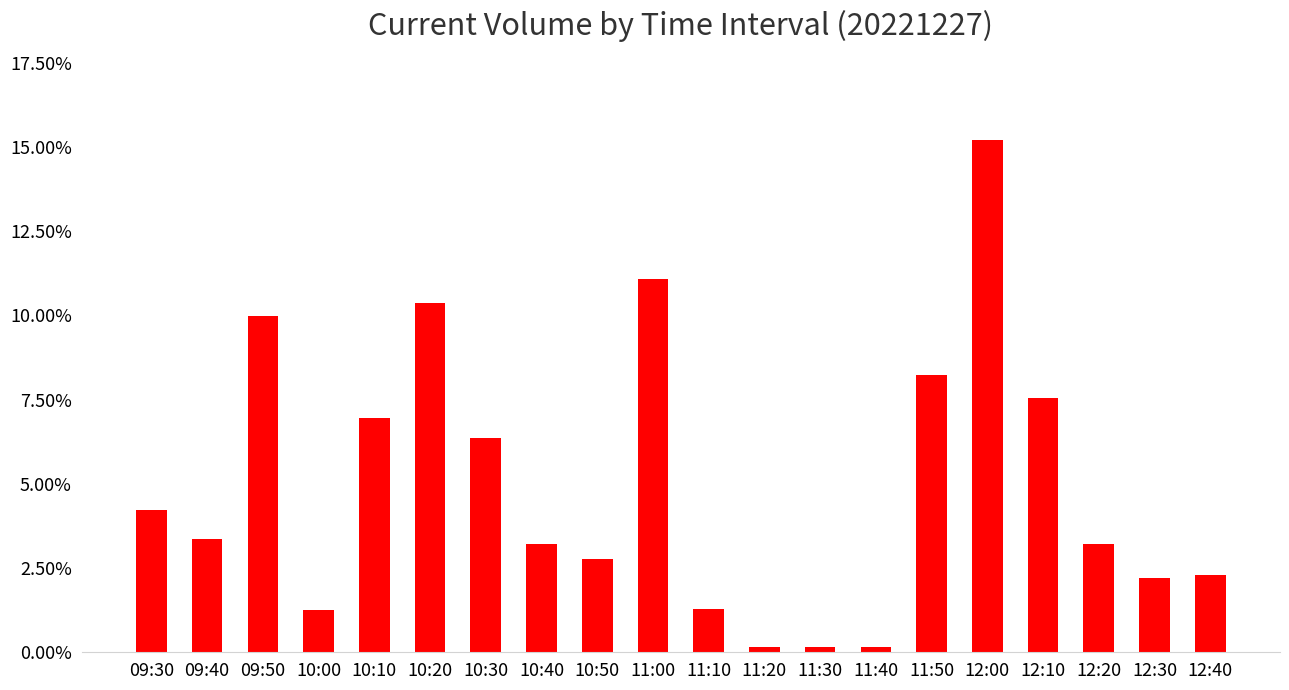

Where is the data nearest to the value 0?

11:30